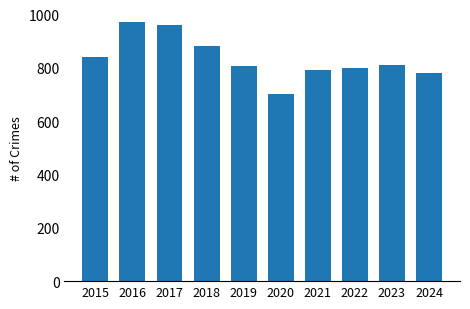

At which category does the chart reach its peak across all series?

2016